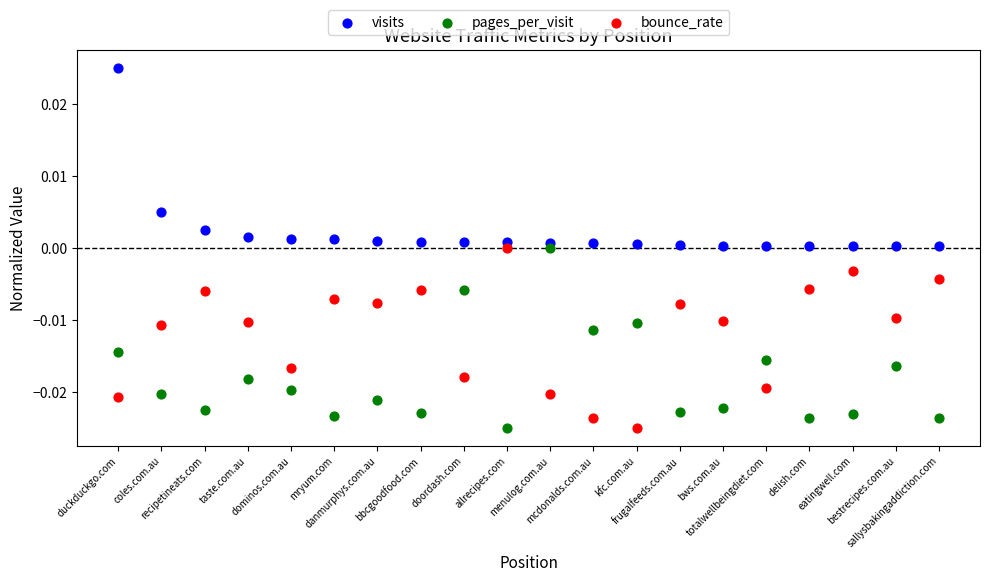

What is the X range (max minus min) for the scatter plot?

19.0